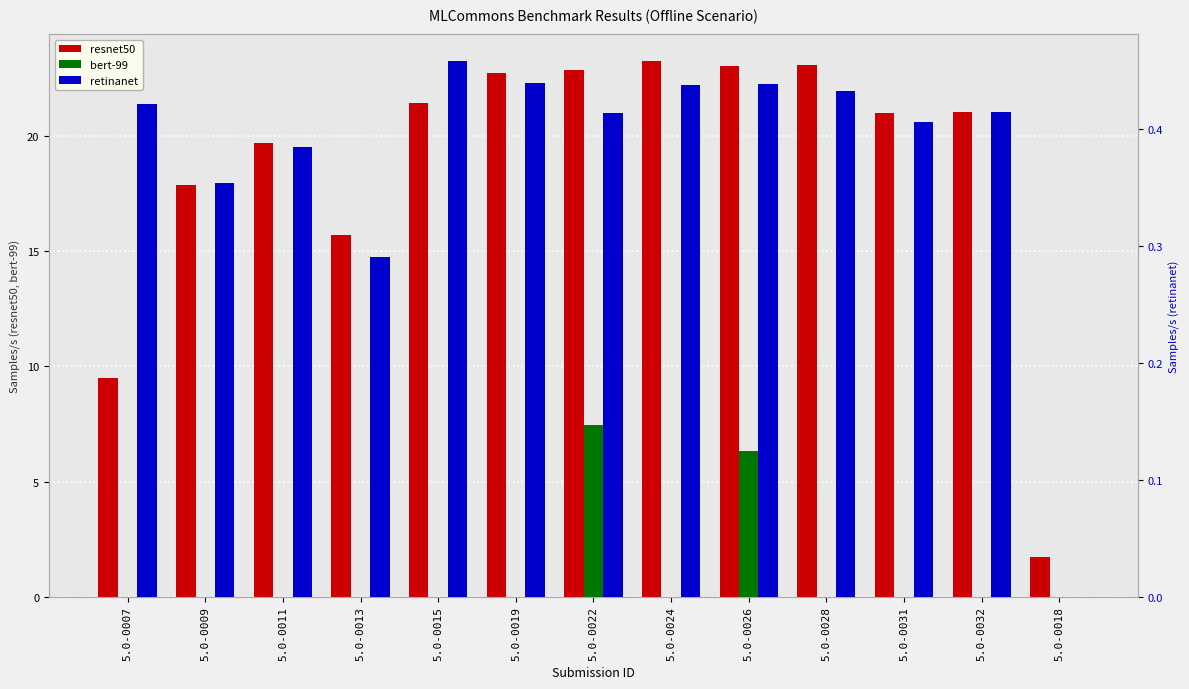

What is the sum of all resnet50 values?

242.9